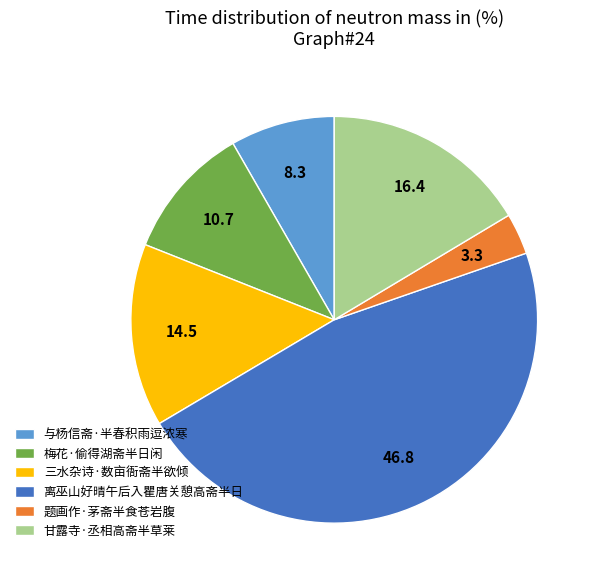

Which category has the smallest portion of the pie?

题画作·茅斋半食苍岩腹